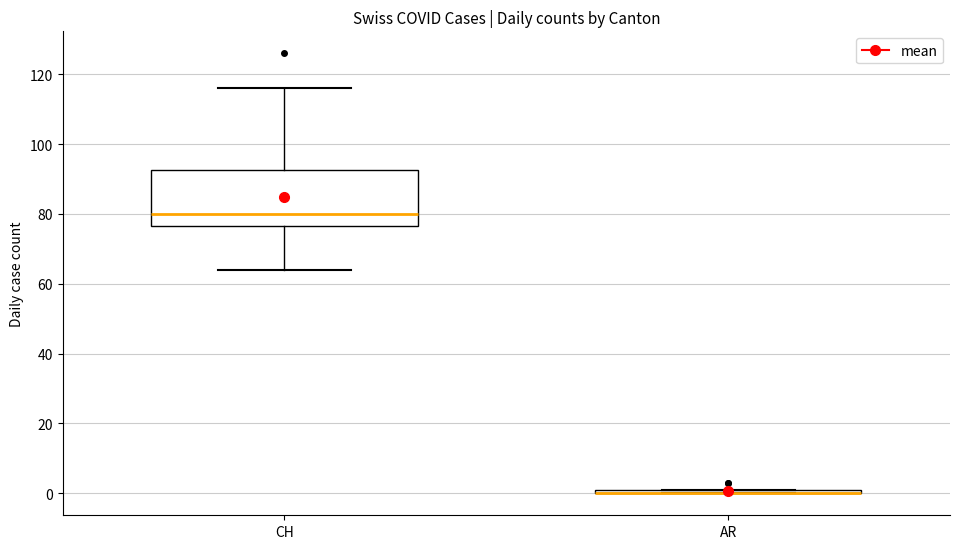

Comparing the boxes themselves (not the whiskers), which one is the tallest?

CH